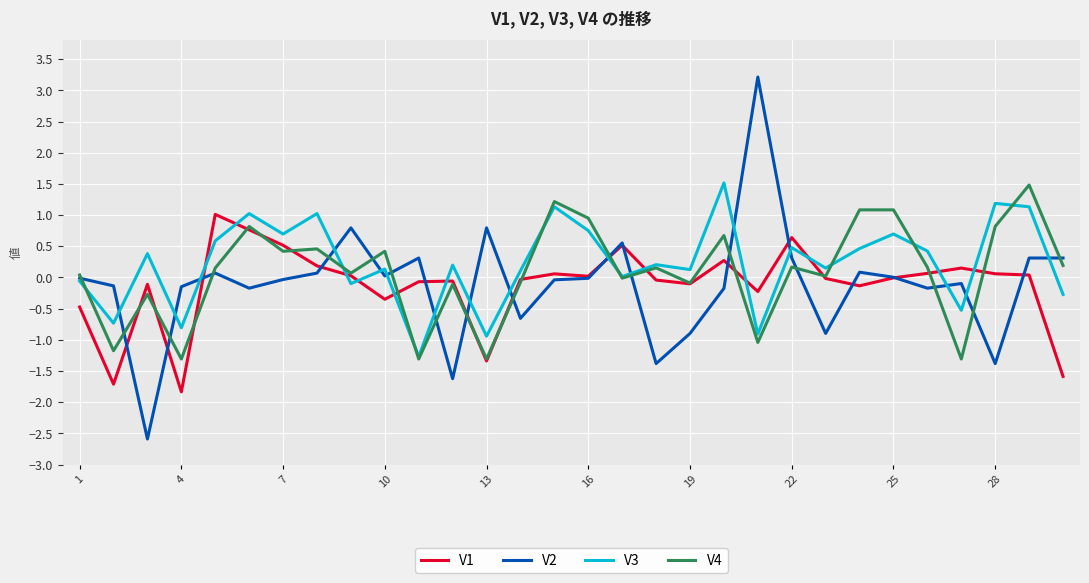

What is the difference between the maximum and minimum values in the V2 series?

5.8